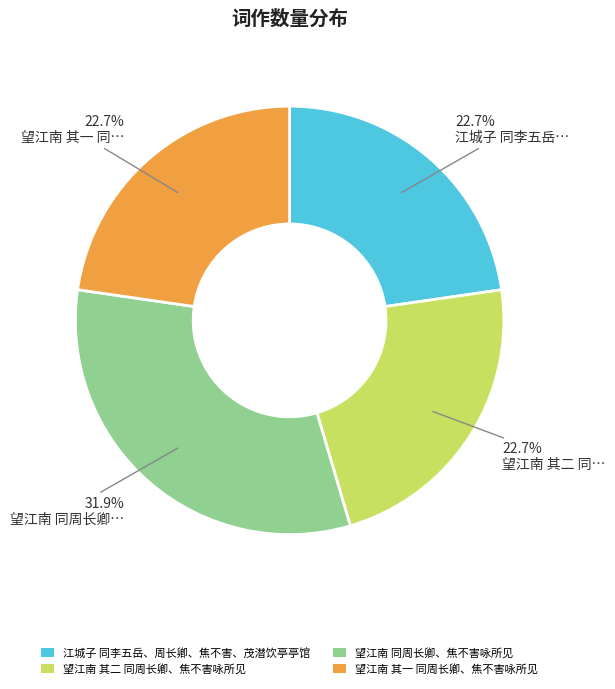

To the nearest percent, what percentage of the pie is 望江南 其二 同周长卿、焦不害咏所见?

23%